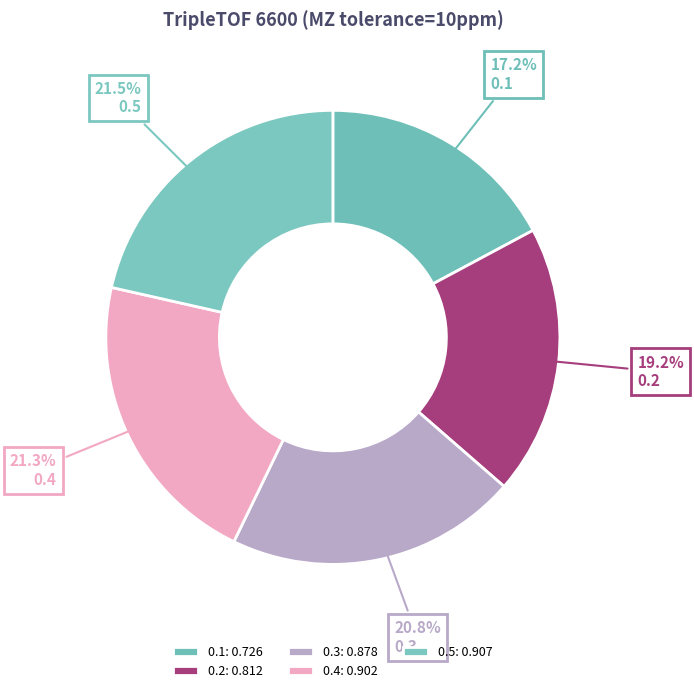

Combined, do 0.4 and 0.2 account for over 50%?

No